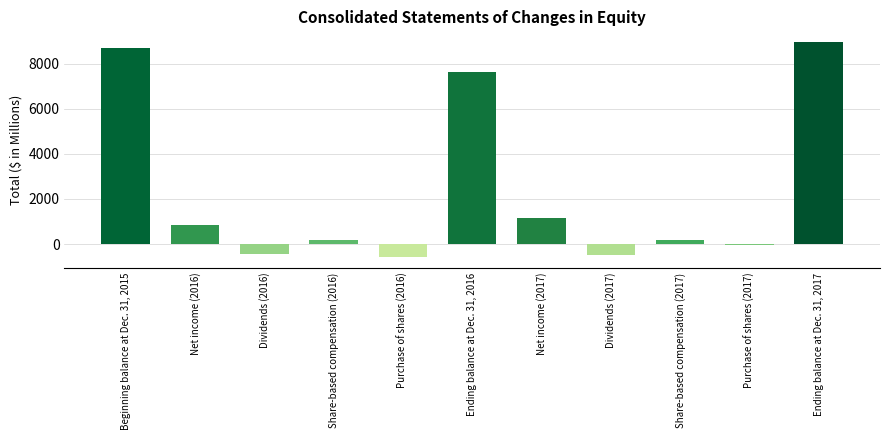

Are the bars horizontal?

No